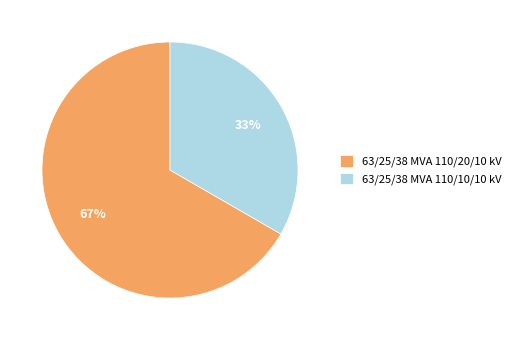

To the nearest percent, what is the combined percentage of 63/25/38 MVA 110/10/10 kV and 63/25/38 MVA 110/20/10 kV?

100%